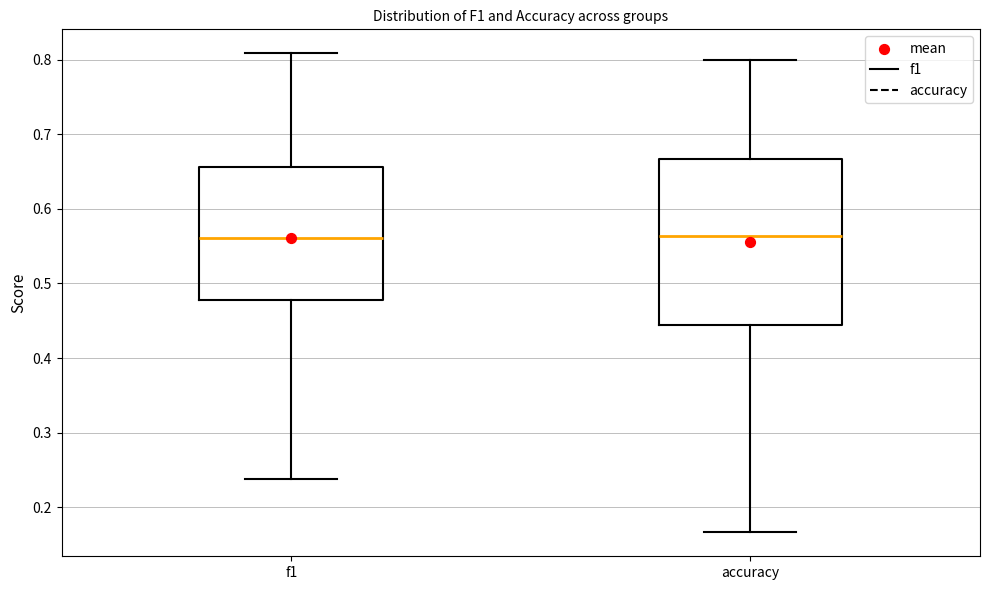

Reading left to right, read every box against the y-axis: the position of its median line, the range the box covers, and the ends of its whiskers. The values are not printed on the chart, so give them approximately, as read against the axis.

f1: median 0.56, box 0.48 to 0.66, whiskers 0.24 to 0.81
accuracy: median 0.56, box 0.44 to 0.67, whiskers 0.17 to 0.80